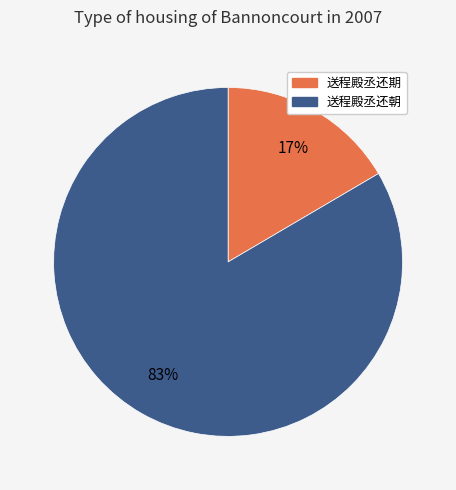

True or false: 送程殿丞还期 accounts for 17% of the total.

True